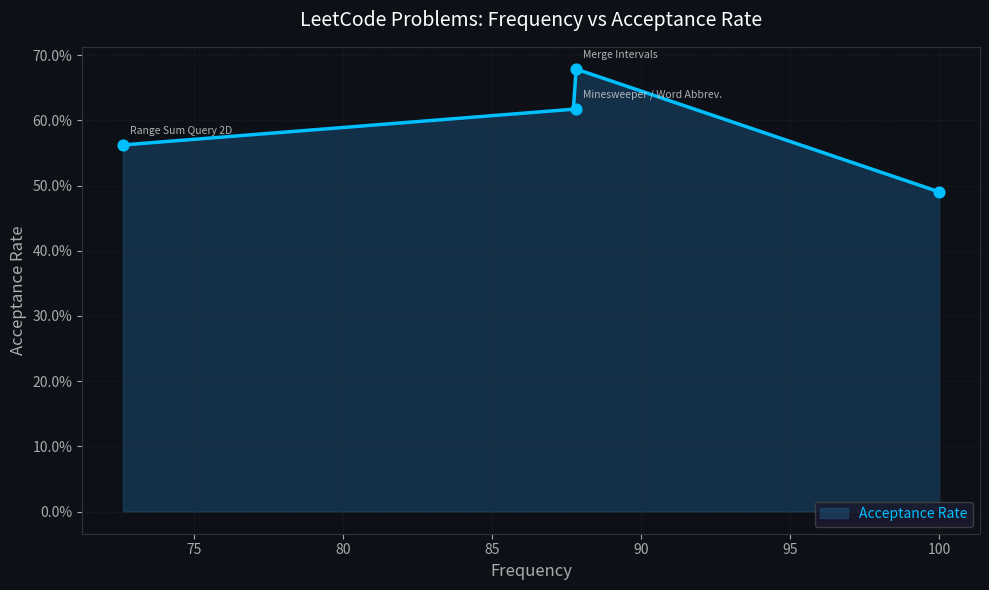

Which has a higher value, 87.8 or 87.8?

87.8